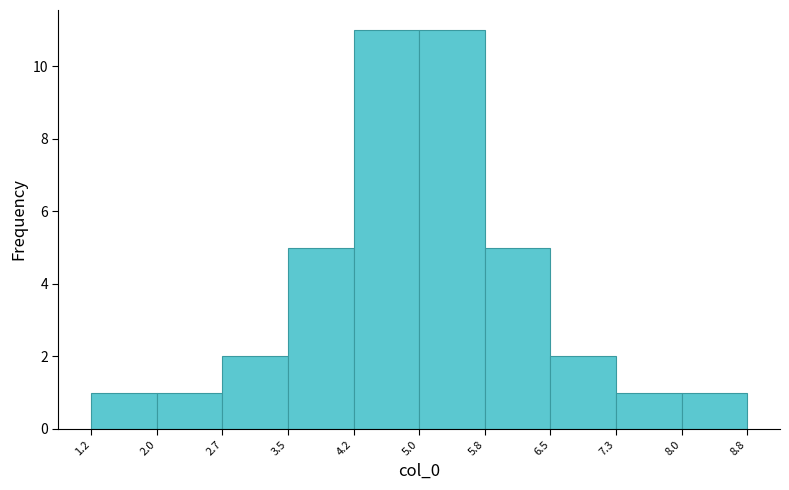

How tall is the bar that spans 2.0 to 2.7 on the x-axis? The values are not printed on the chart, so give them approximately, as read against the axis.

1